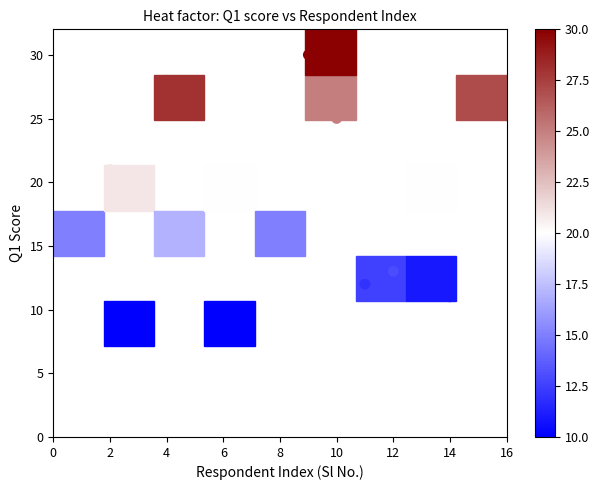

What is the range of Y values (max minus min)?

20